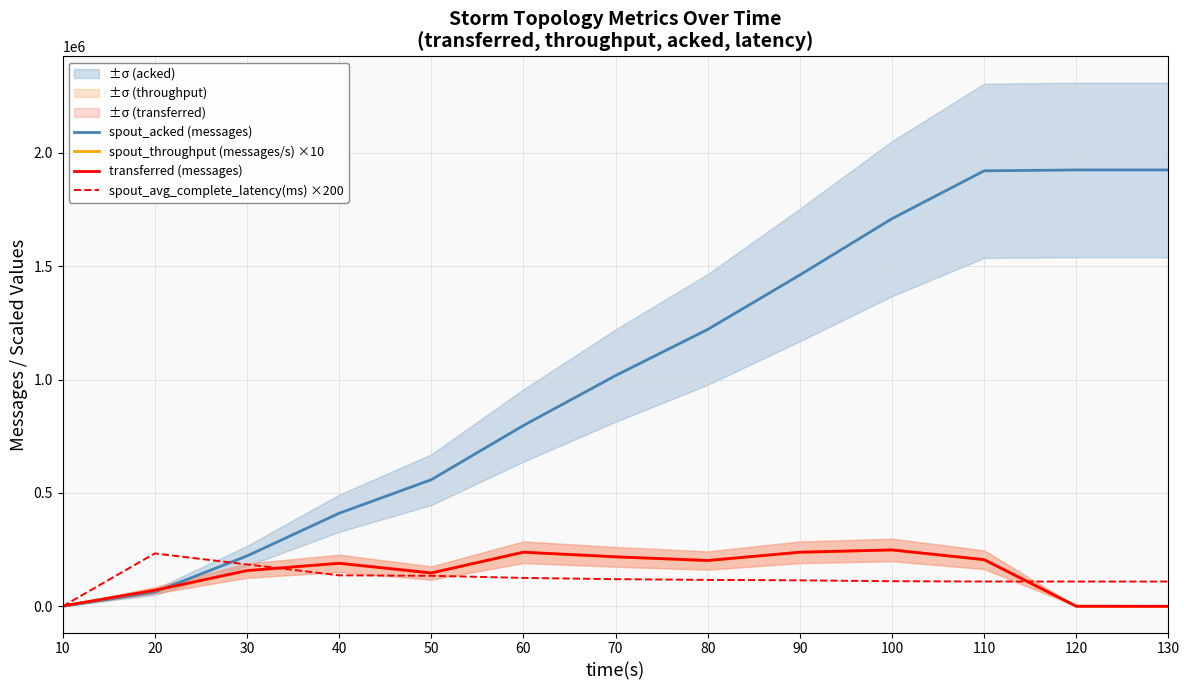

Which series has the largest range (max minus min)?

spout_acked (messages)